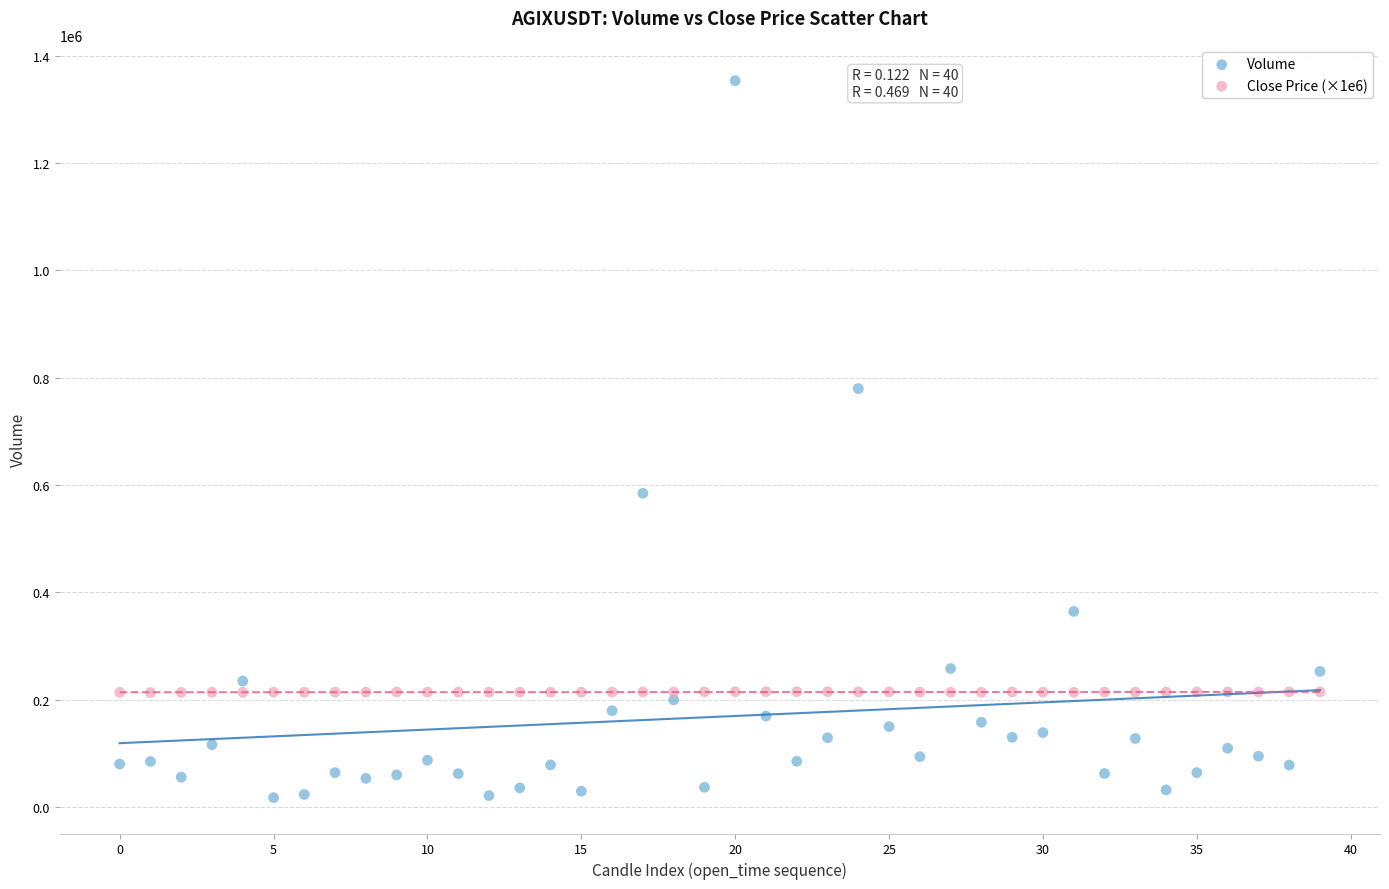

Which series has the widest spread of Y values?

Volume